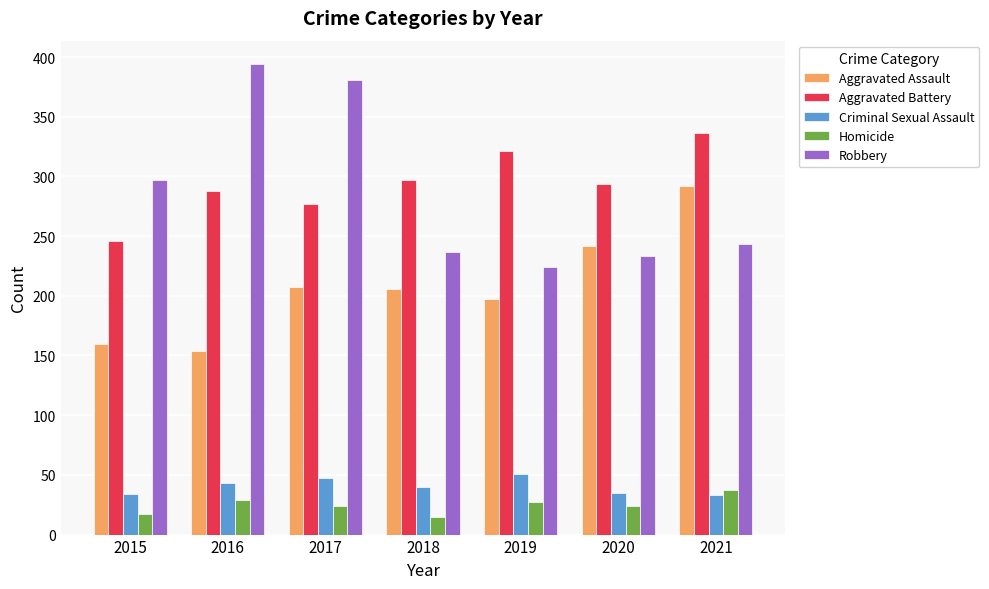

How many Aggravated Battery values are between 277 and 321?

5